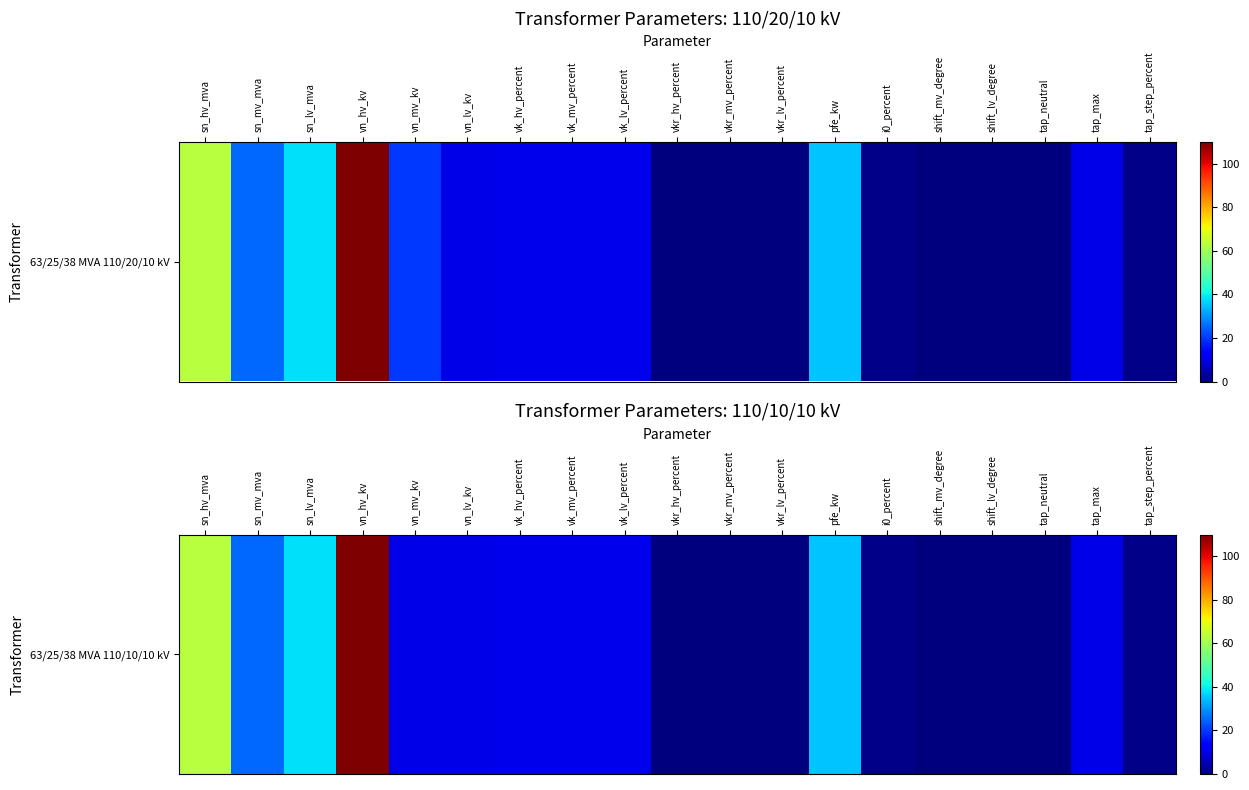

The value at tap_neutral is 0.0. True or false?

True